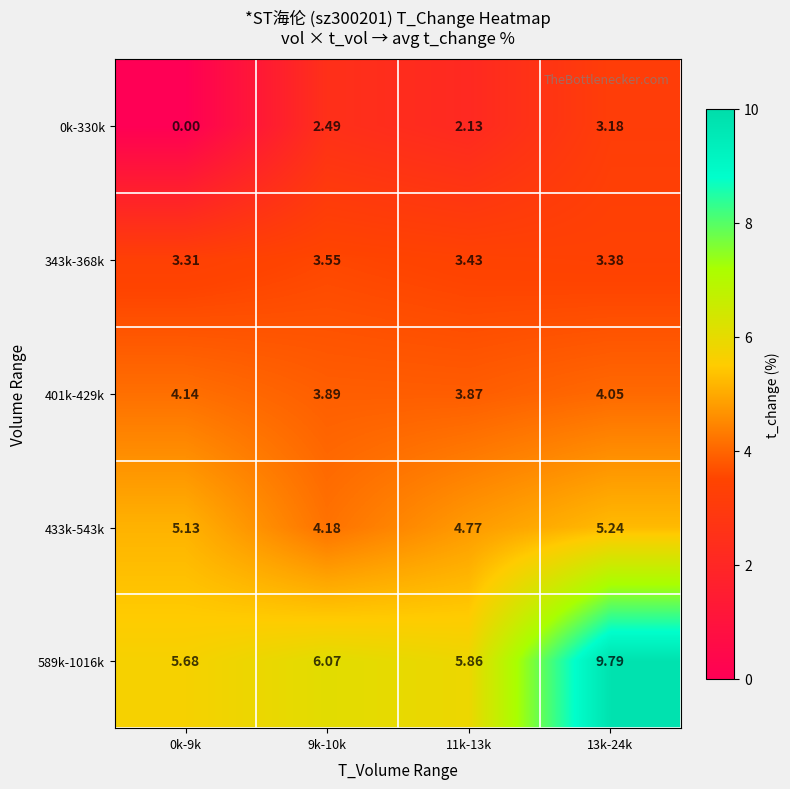

Is the value of 343k-368k at 0k-9k greater than the value of 0k-330k at 13k-24k?

Yes